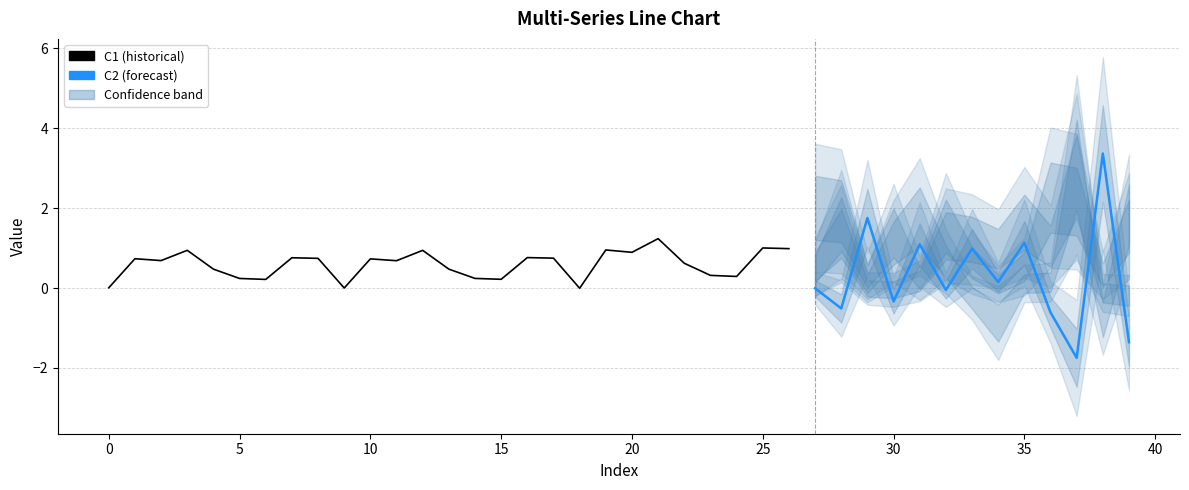

What is the greatest value displayed?

3.4